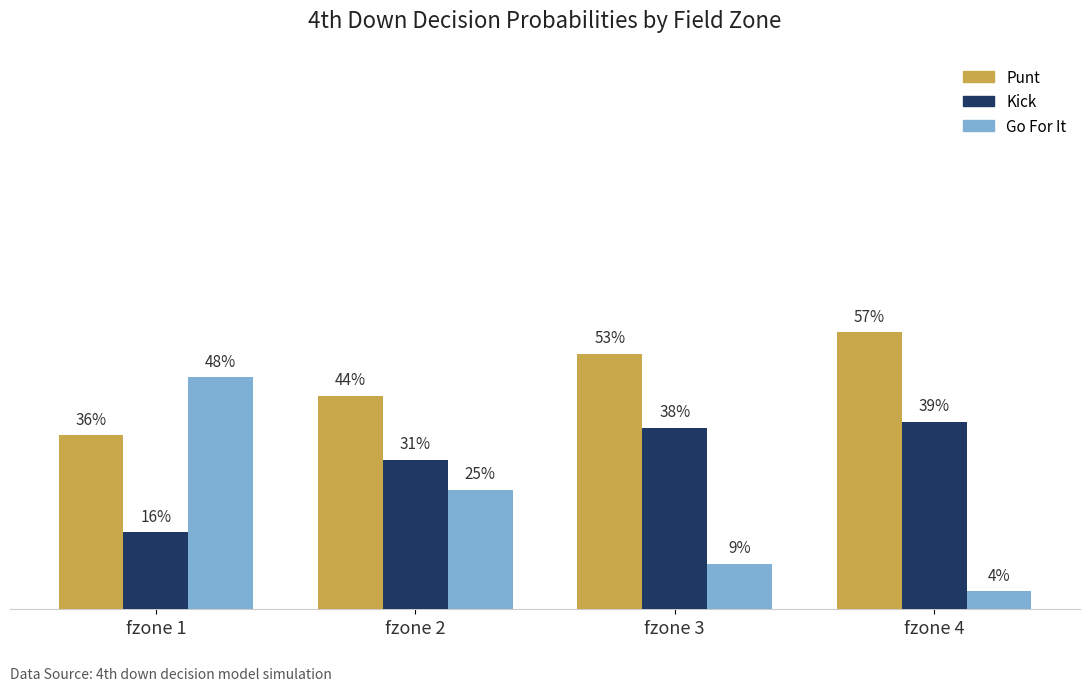

What are all the series names shown in the legend?

Punt, Kick, Go For It